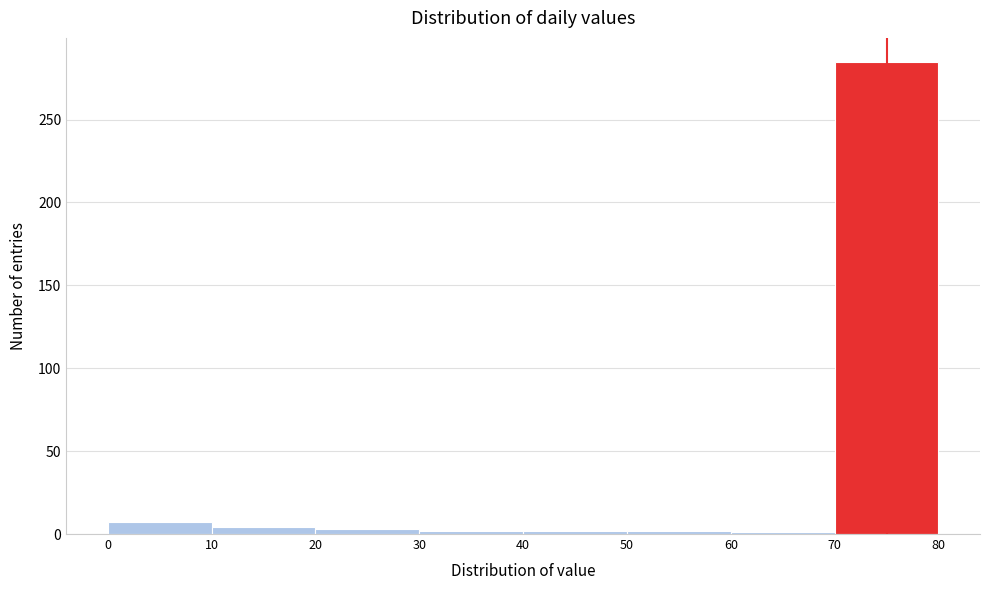

How tall is the bar that spans 70 to 80 on the x-axis? The values are not printed on the chart, so give them approximately, as read against the axis.

285